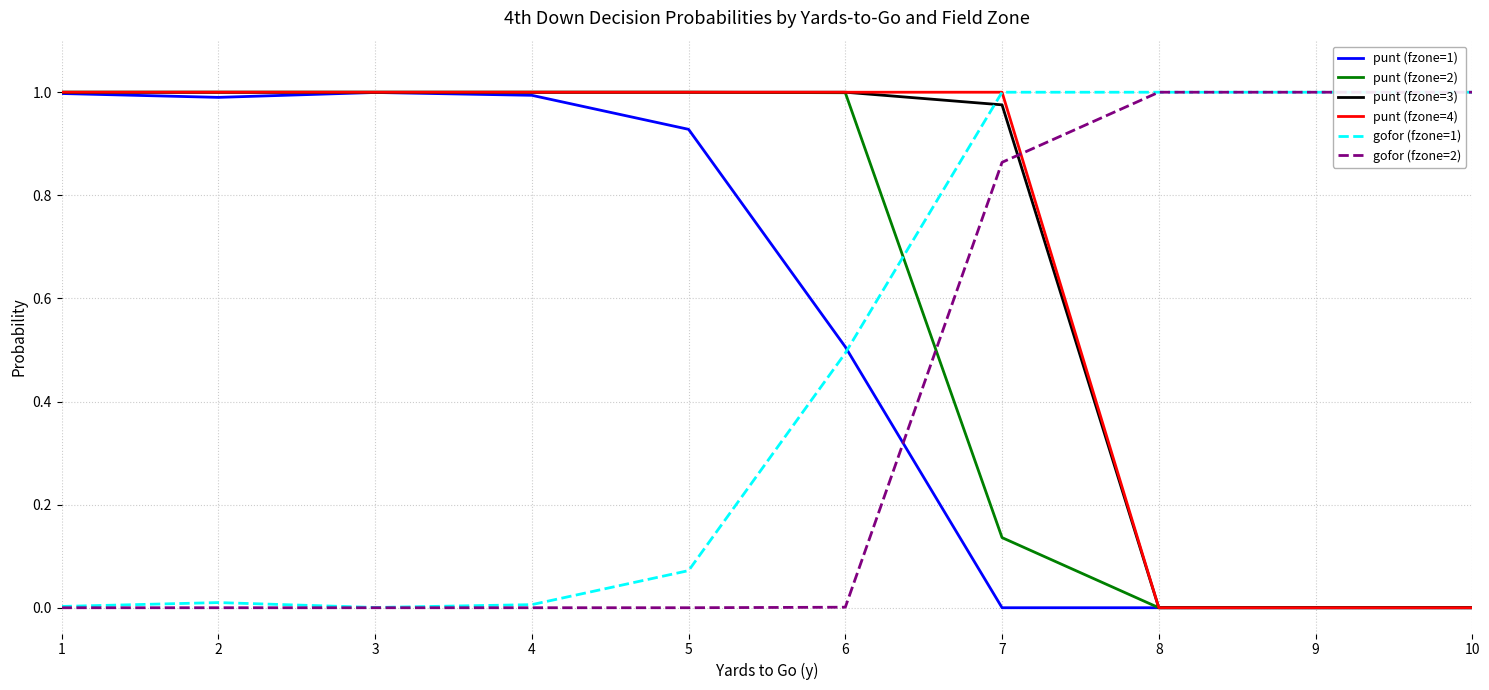

True or false: gofor (fzone=2) has a value of 0.0 at 1.

True